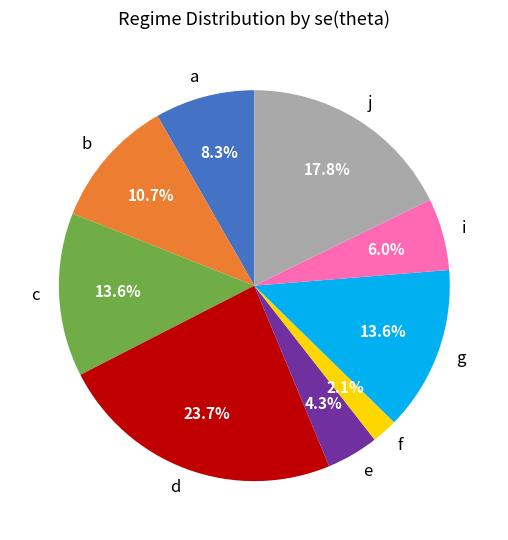

Combined, what portion of the pie is i and b?

16.7%